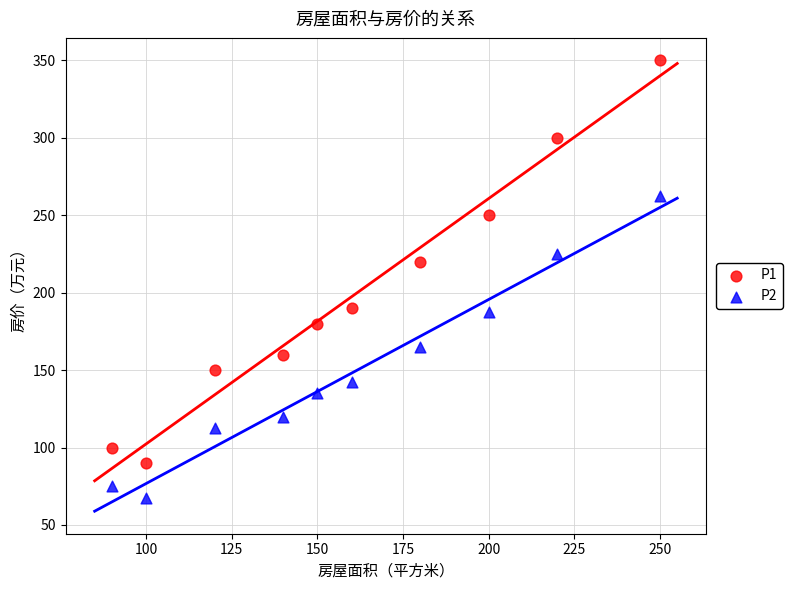

Which series reaches the minimum Y coordinate?

P2